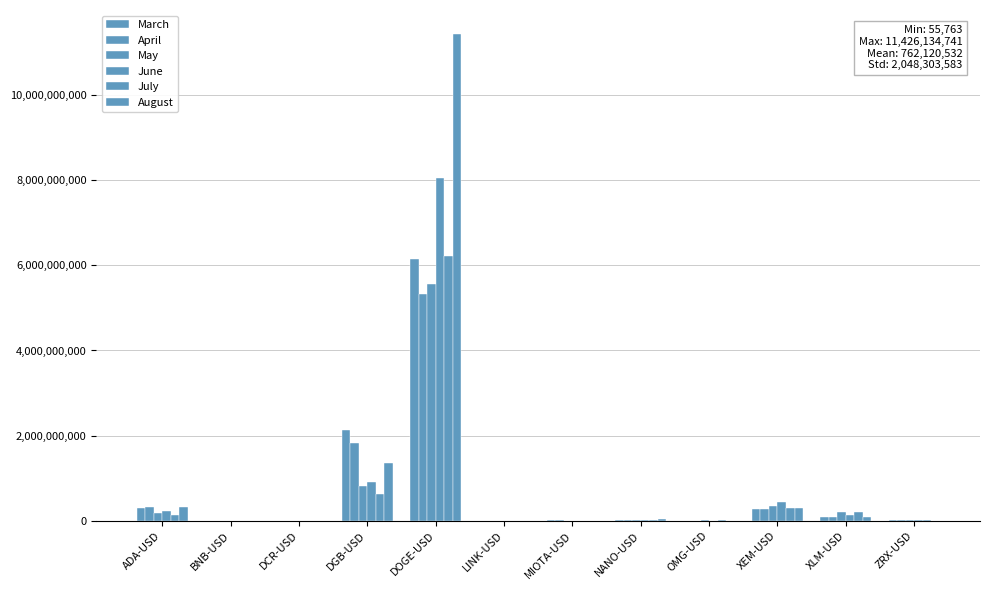

Count the number of categories in the chart.

12